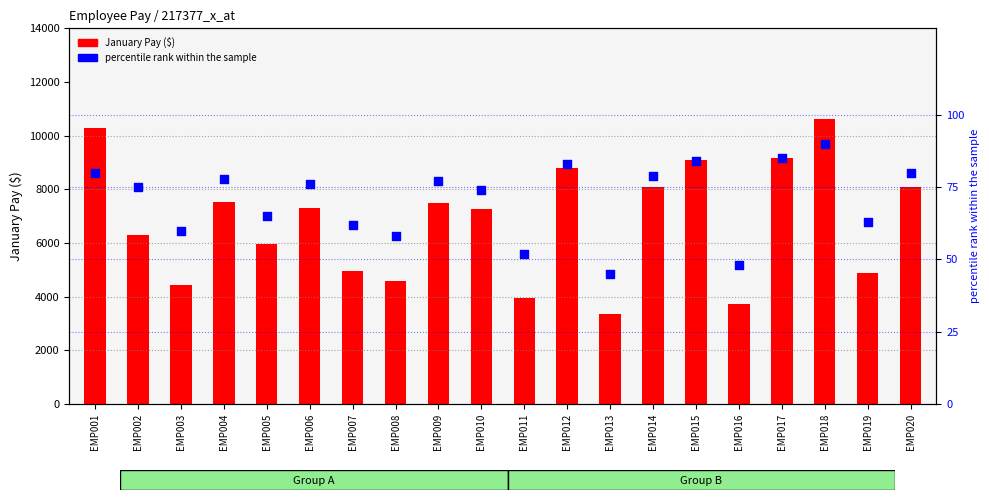

Which series has the largest total across all categories?

January Pay ($)